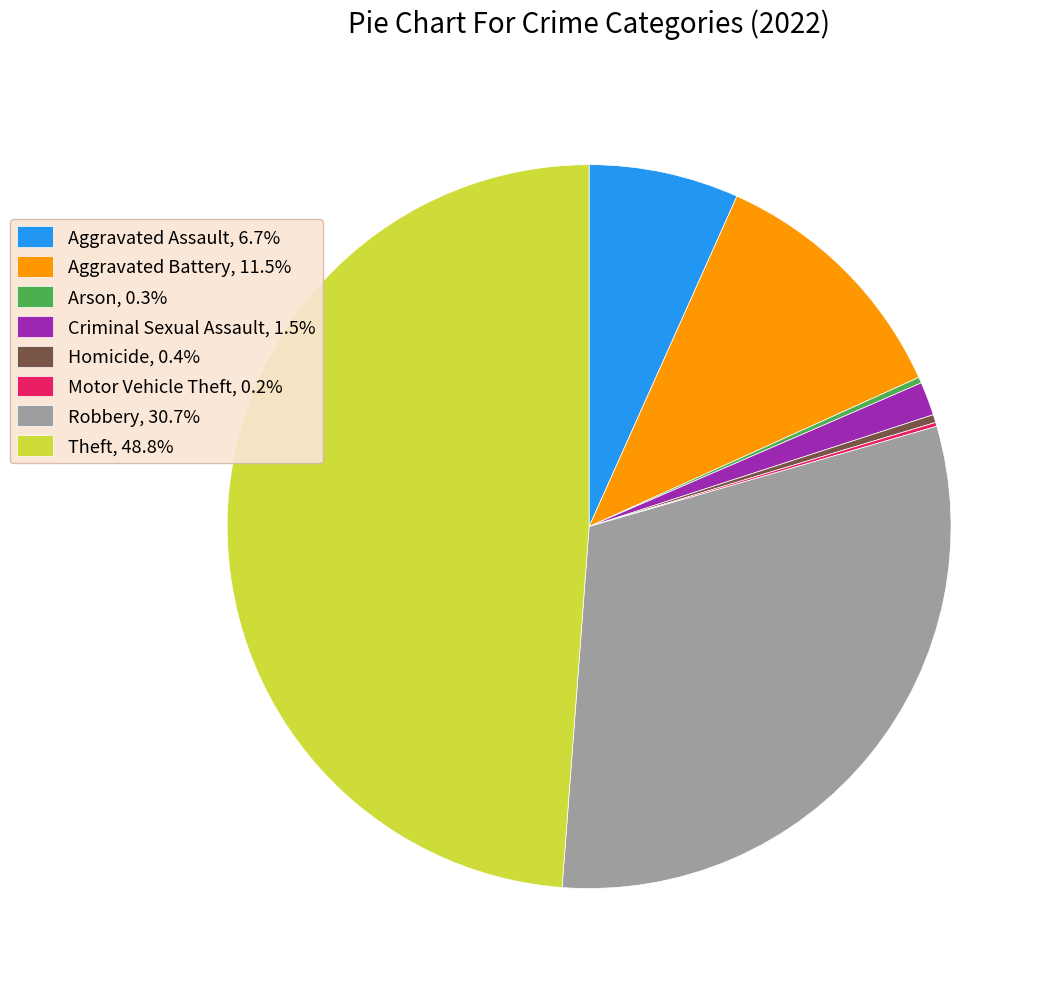

Combined, do Aggravated Assault, 6.7% and Homicide, 0.4% account for over 50%?

No